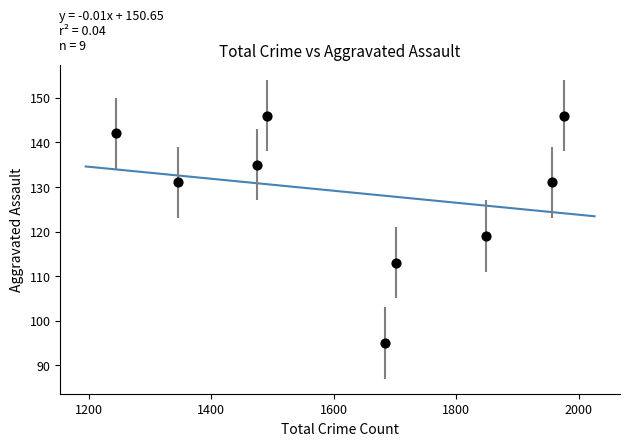

What Y value in the scatter plot is closest to 120?

119